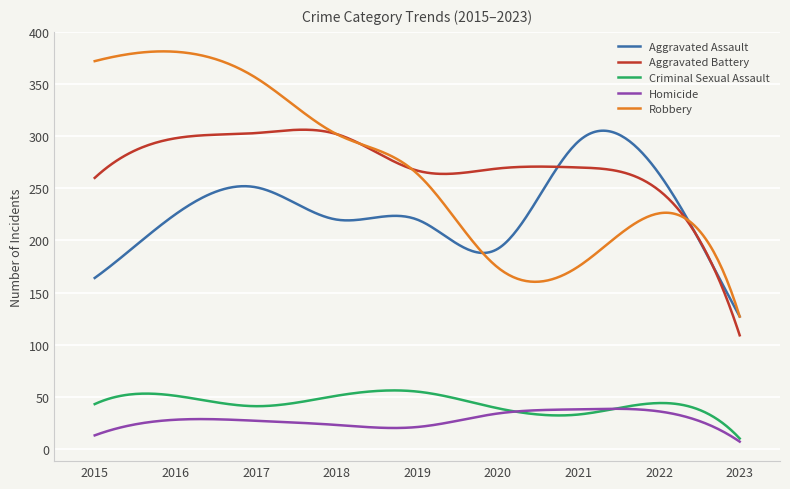

Does the chart have visible grid lines?

Yes